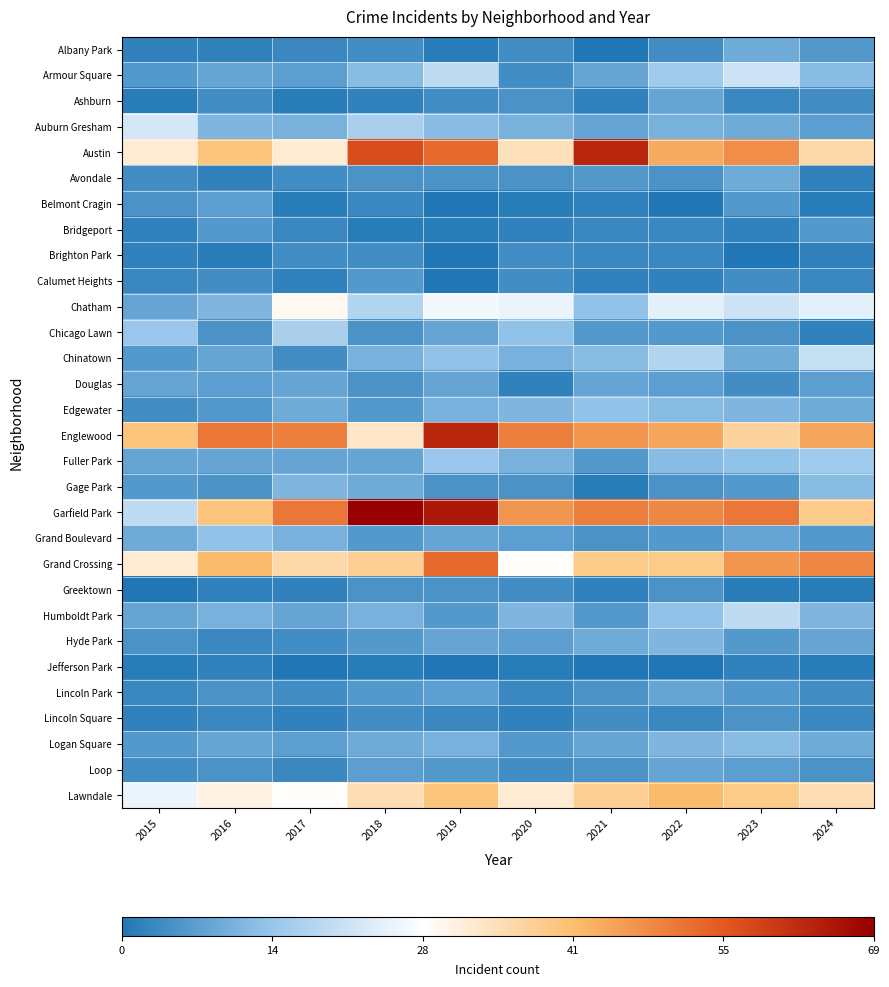

Reading left to right, transcribe all the data shown in this chart.

Albany Park: 2015=2	2016=2	2017=3	2018=4	2019=1	2020=4	2021=0	2022=4	2023=9	2024=6
Armour Square: 2015=6	2016=8	2017=7	2018=12	2019=19	2020=4	2021=8	2022=15	2023=21	2024=12
Ashburn: 2015=1	2016=4	2017=1	2018=2	2019=4	2020=5	2021=2	2022=8	2023=3	2024=4
Auburn Gresham: 2015=22	2016=11	2017=10	2018=16	2019=12	2020=10	2021=8	2022=10	2023=9	2024=7
Austin: 2015=32	2016=40	2017=32	2018=57	2019=53	2020=34	2021=63	2022=44	2023=48	2024=36
Avondale: 2015=4	2016=2	2017=4	2018=5	2019=5	2020=5	2021=6	2022=5	2023=9	2024=2
Belmont Cragin: 2015=5	2016=7	2017=1	2018=3	2019=0	2020=1	2021=2	2022=0	2023=6	2024=1
Bridgeport: 2015=2	2016=6	2017=3	2018=1	2019=1	2020=2	2021=3	2022=3	2023=2	2024=6
Brighton Park: 2015=2	2016=1	2017=4	2018=4	2019=0	2020=4	2021=3	2022=3	2023=0	2024=2
Calumet Heights: 2015=3	2016=4	2017=2	2018=6	2019=0	2020=4	2021=2	2022=2	2023=4	2024=3
Chatham: 2015=8	2016=11	2017=29	2018=17	2019=26	2020=25	2021=13	2022=24	2023=21	2024=24
Chicago Lawn: 2015=14	2016=5	2017=16	2018=5	2019=8	2020=13	2021=6	2022=6	2023=5	2024=2
Chinatown: 2015=6	2016=8	2017=4	2018=10	2019=13	2020=10	2021=12	2022=17	2023=9	2024=20
Douglas: 2015=8	2016=7	2017=8	2018=5	2019=8	2020=2	2021=8	2022=7	2023=4	2024=7
Edgewater: 2015=4	2016=6	2017=9	2018=6	2019=10	2020=11	2021=13	2022=12	2023=11	2024=9
Englewood: 2015=40	2016=51	2017=50	2018=33	2019=63	2020=50	2021=47	2022=45	2023=37	2024=45
Fuller Park: 2015=8	2016=8	2017=8	2018=8	2019=14	2020=10	2021=6	2022=12	2023=13	2024=15
Gage Park: 2015=6	2016=5	2017=11	2018=9	2019=5	2020=5	2021=1	2022=5	2023=6	2024=12
Garfield Park: 2015=19	2016=40	2017=51	2018=69	2019=65	2020=47	2021=50	2022=49	2023=51	2024=39
Grand Boulevard: 2015=9	2016=13	2017=10	2018=6	2019=8	2020=7	2021=5	2022=6	2023=8	2024=6
Grand Crossing: 2015=32	2016=42	2017=36	2018=38	2019=53	2020=28	2021=39	2022=39	2023=47	2024=49
Greektown: 2015=0	2016=2	2017=2	2018=5	2019=5	2020=4	2021=2	2022=5	2023=1	2024=1
Humboldt Park: 2015=8	2016=10	2017=8	2018=10	2019=6	2020=11	2021=6	2022=13	2023=19	2024=11
Hyde Park: 2015=5	2016=3	2017=4	2018=6	2019=8	2020=7	2021=9	2022=11	2023=6	2024=8
Jefferson Park: 2015=1	2016=2	2017=0	2018=1	2019=0	2020=1	2021=0	2022=0	2023=2	2024=1
Lincoln Park: 2015=3	2016=5	2017=4	2018=6	2019=7	2020=3	2021=5	2022=8	2023=6	2024=4
Lincoln Square: 2015=2	2016=3	2017=2	2018=4	2019=3	2020=2	2021=4	2022=3	2023=5	2024=3
Logan Square: 2015=6	2016=8	2017=7	2018=9	2019=10	2020=6	2021=8	2022=11	2023=12	2024=9
Loop: 2015=4	2016=5	2017=3	2018=7	2019=6	2020=4	2021=5	2022=8	2023=7	2024=5
Lawndale: 2015=25	2016=30	2017=28	2018=35	2019=40	2020=32	2021=38	2022=42	2023=39	2024=35